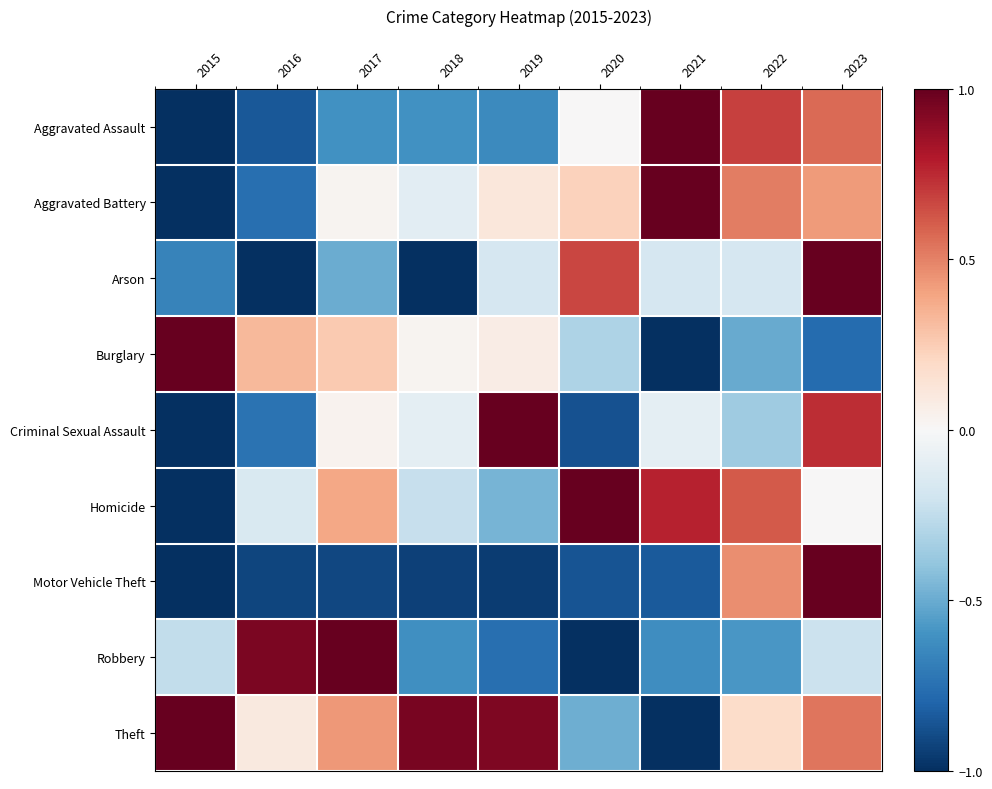

Between 2022 and 2017, which is larger?

2022